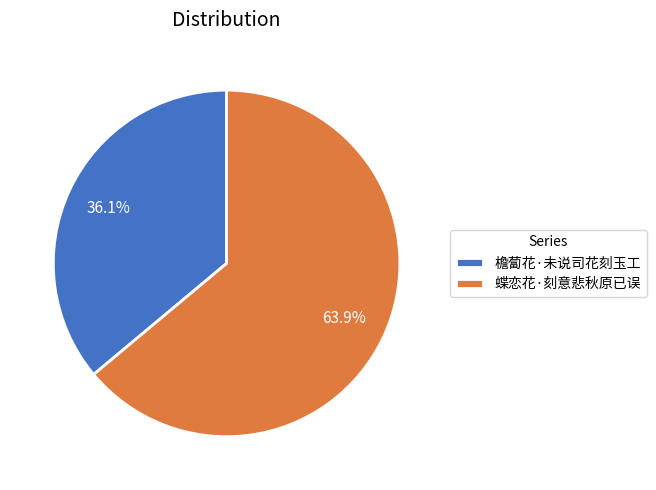

What percentage do 蝶恋花·刻意悲秋原已误 and 檐蔔花·未说司花刻玉工 together represent?

100.0%